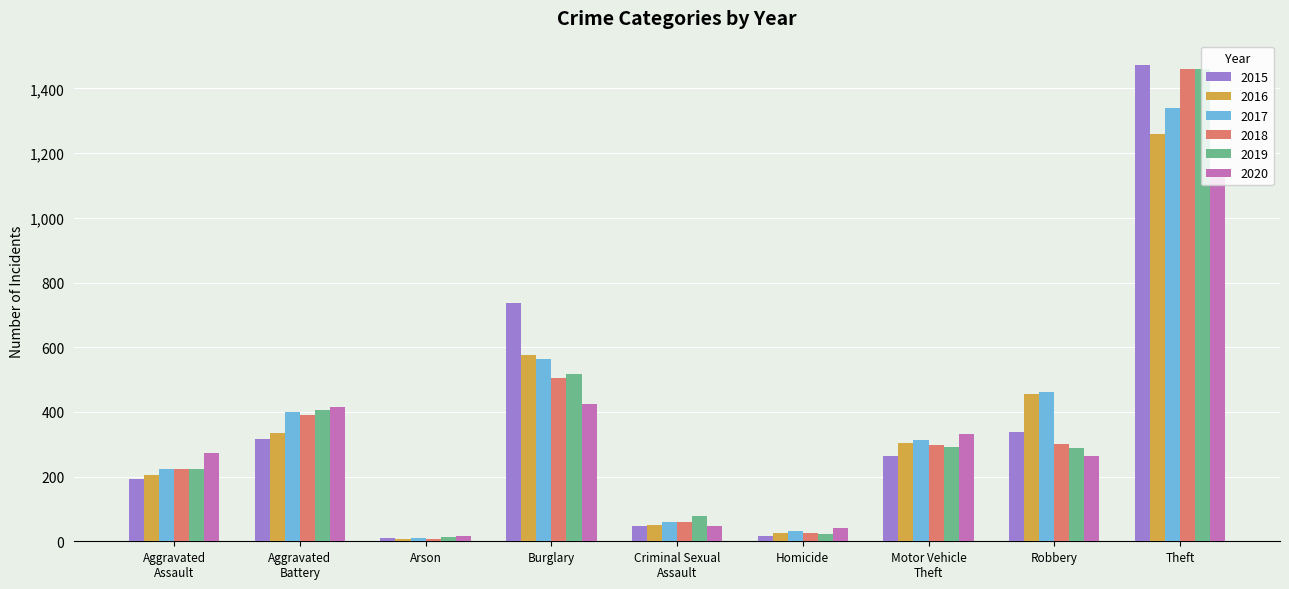

What are all the series names shown in the legend?

2015, 2016, 2017, 2018, 2019, 2020